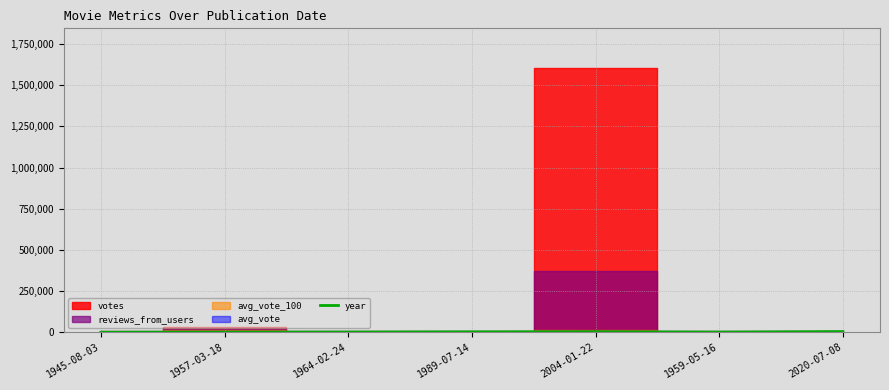

How many lines are shown in the chart?

1